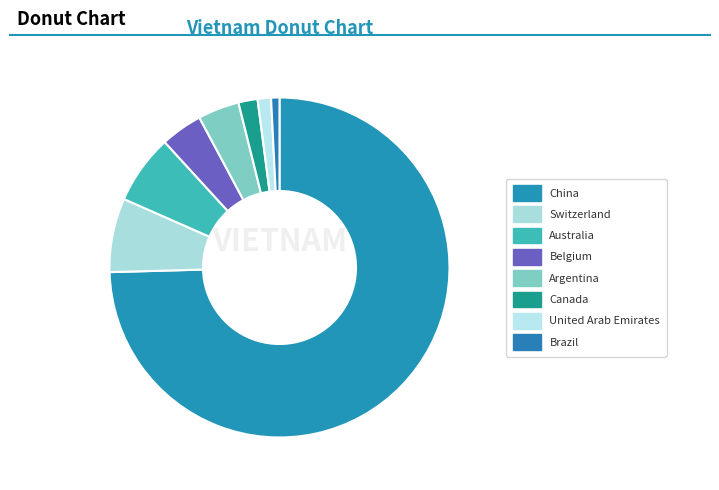

What is the total percentage of Brazil and China?

75.4%